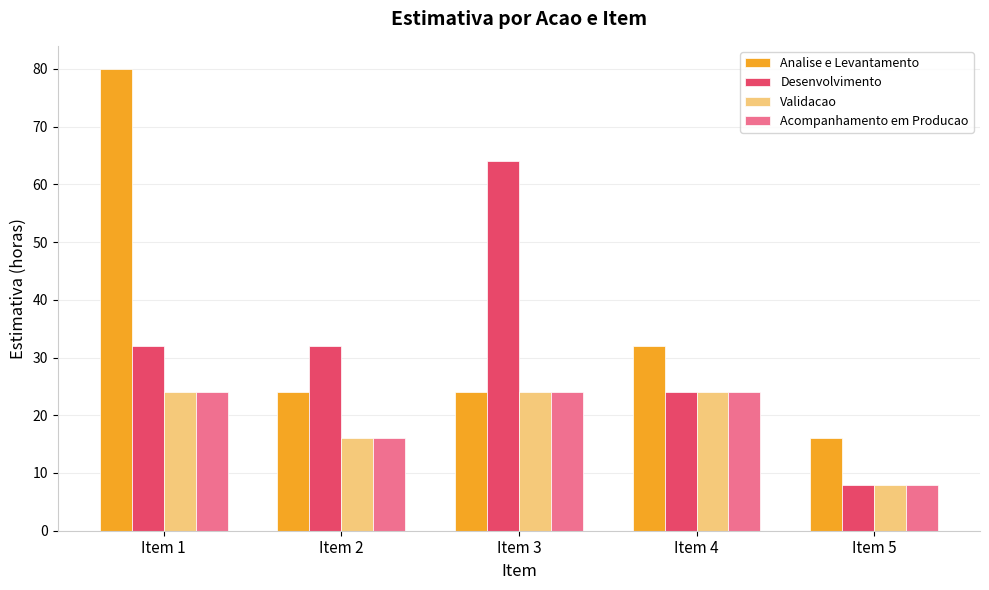

How many data points in Validacao are less than 24?

2